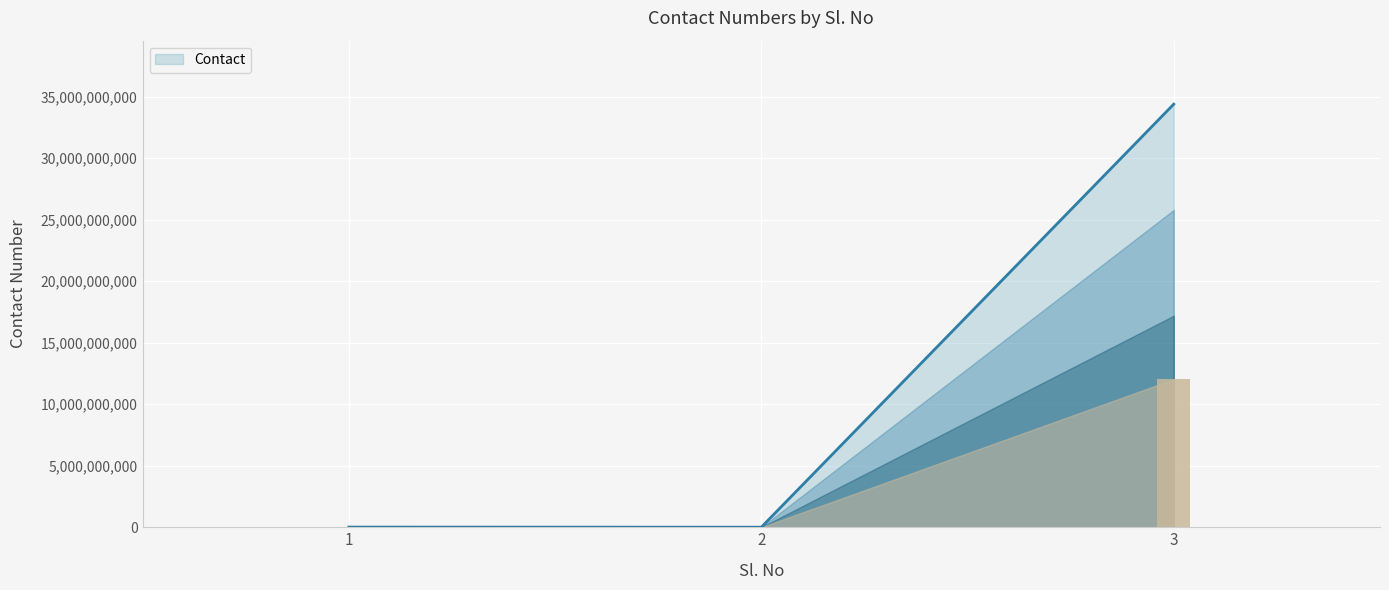

Reading right to left, what are all the values shown in this chart?

3=34384834848	2=4384848	1=12365468